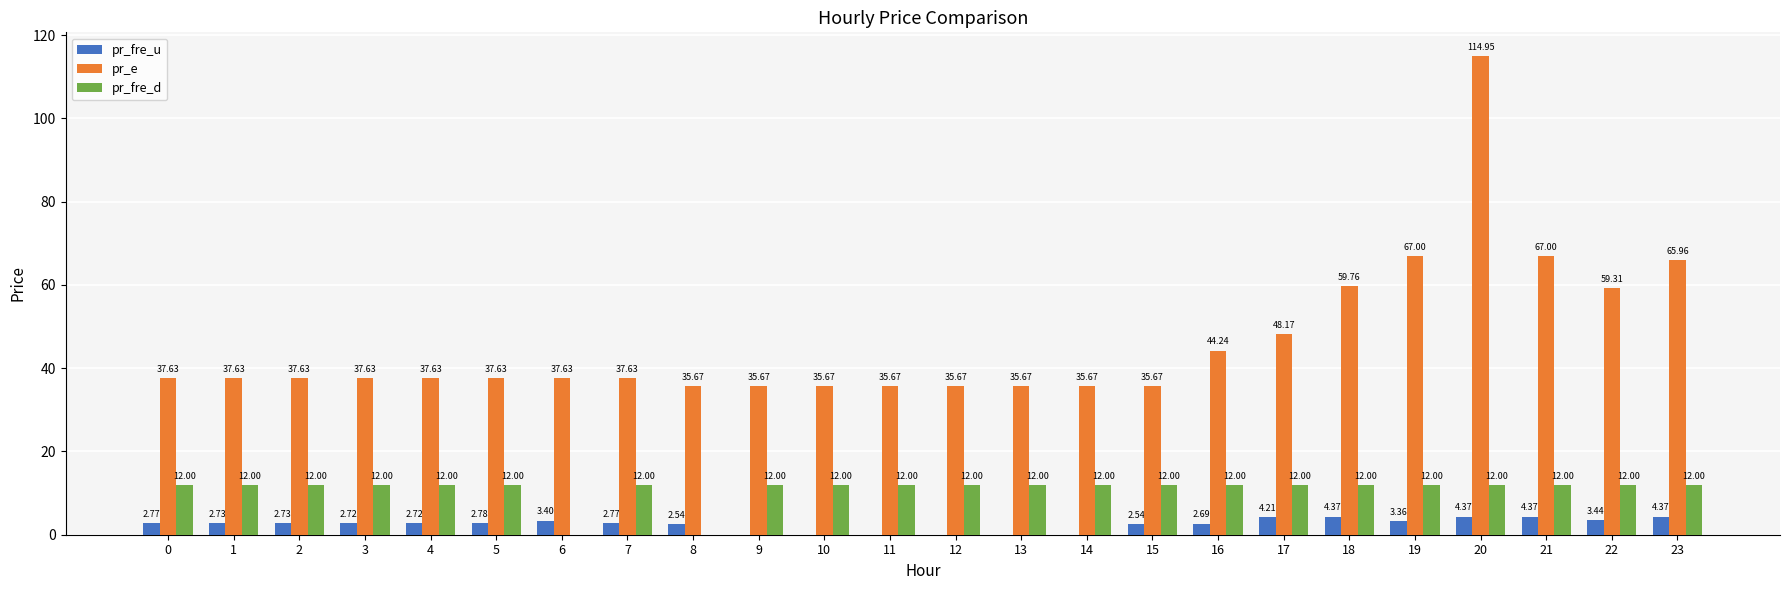

Between 0 and 16, which series saw the biggest shift?

pr_e